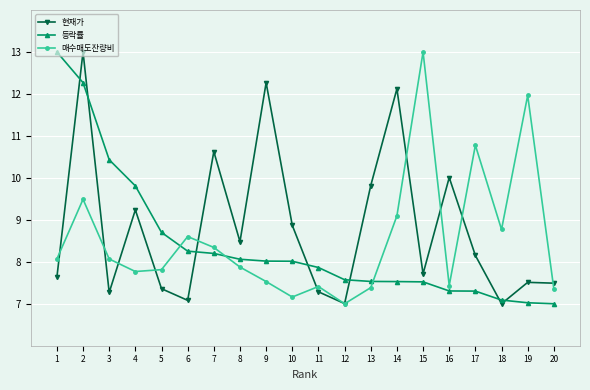

The value of 현재가 at 18 is 4.8. True or false?

False